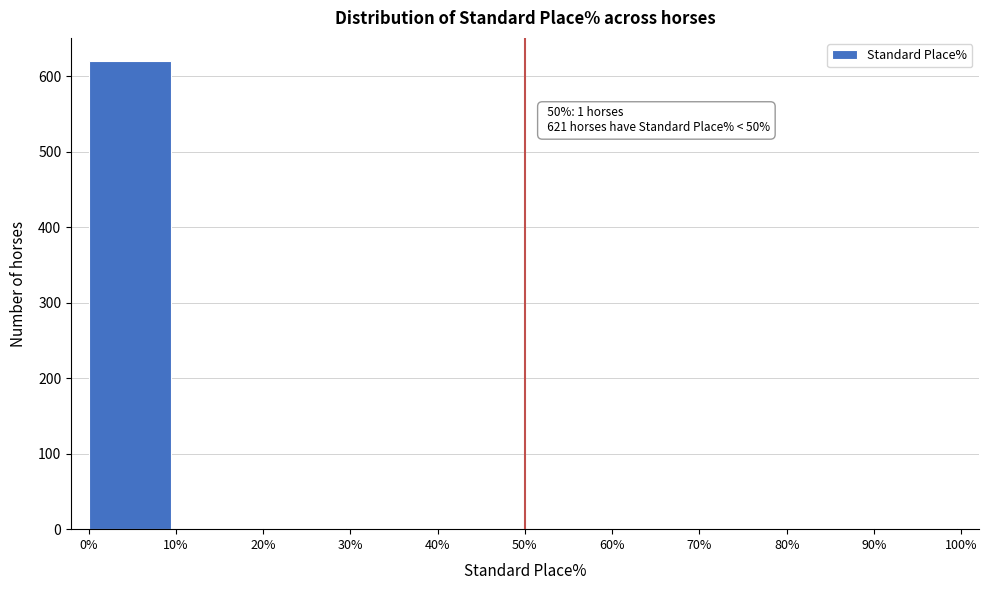

What is the greatest value displayed?

620